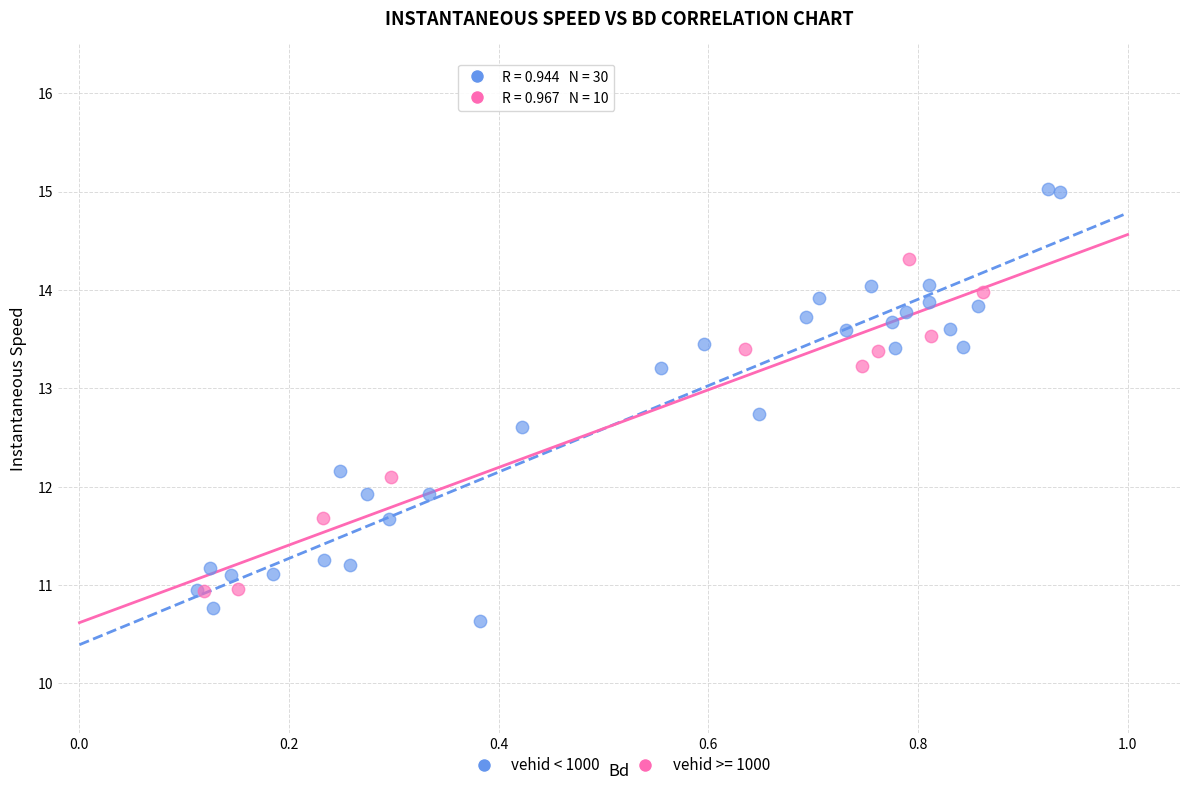

Which series contains the highest Y value?

vehid < 1000